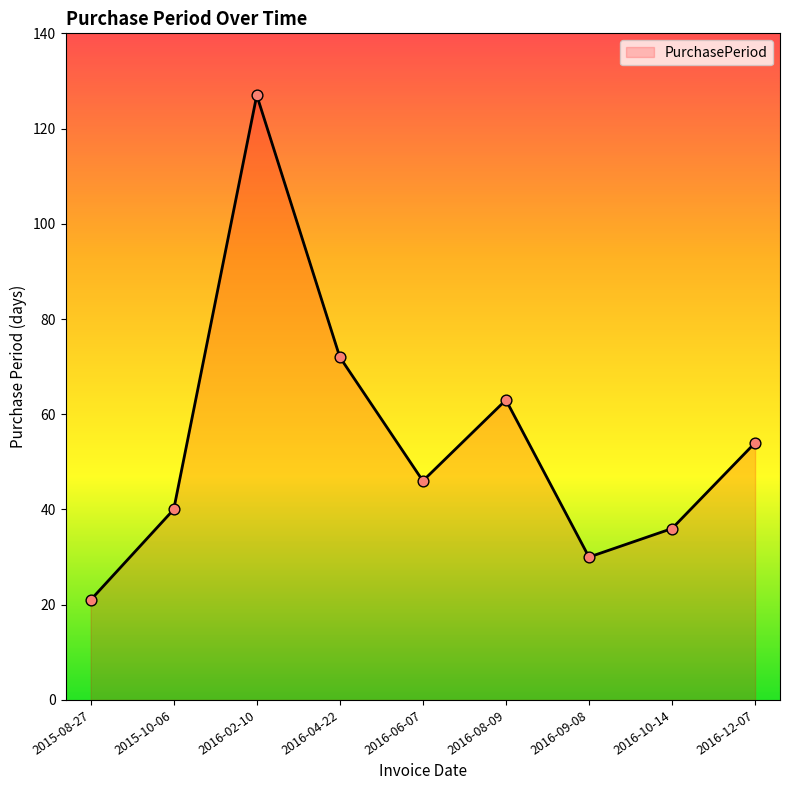

Which has a higher value, 2016-02-10 or 2016-04-22?

2016-02-10